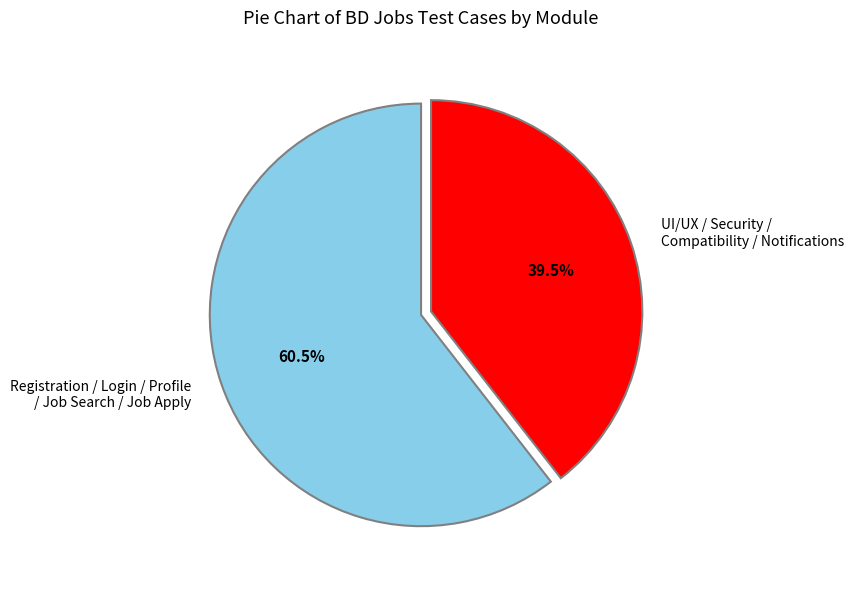

How many slices are in this pie chart?

2